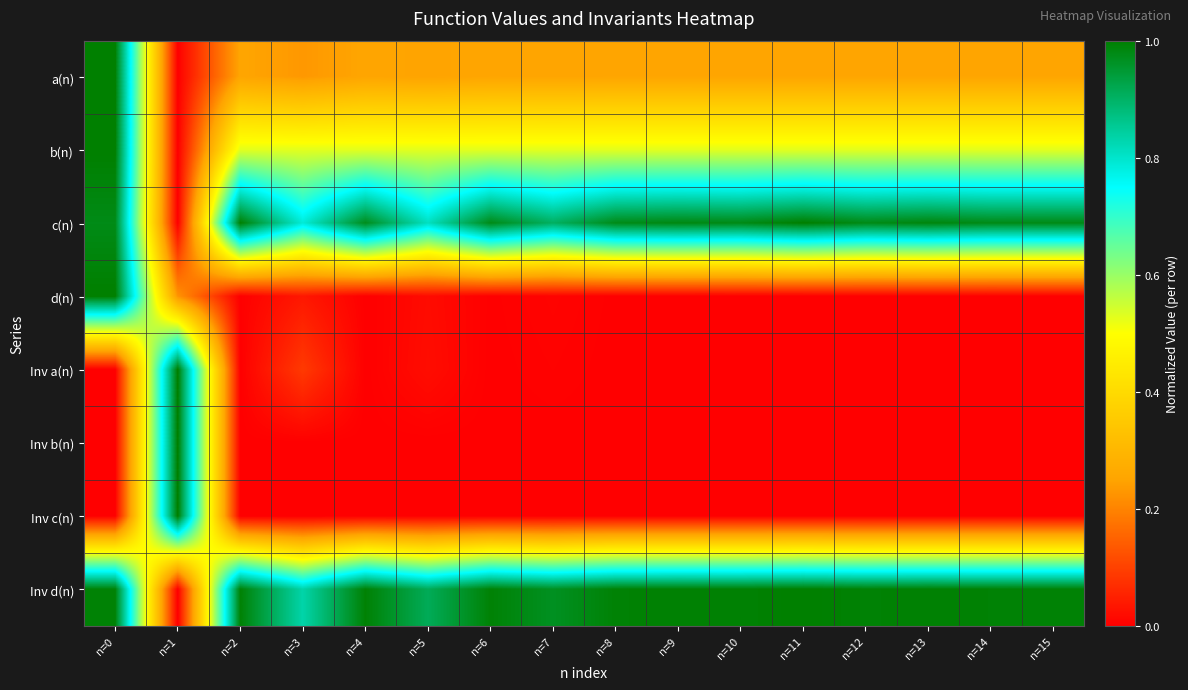

Between n=6 and n=12, which series saw the biggest shift?

c(n)